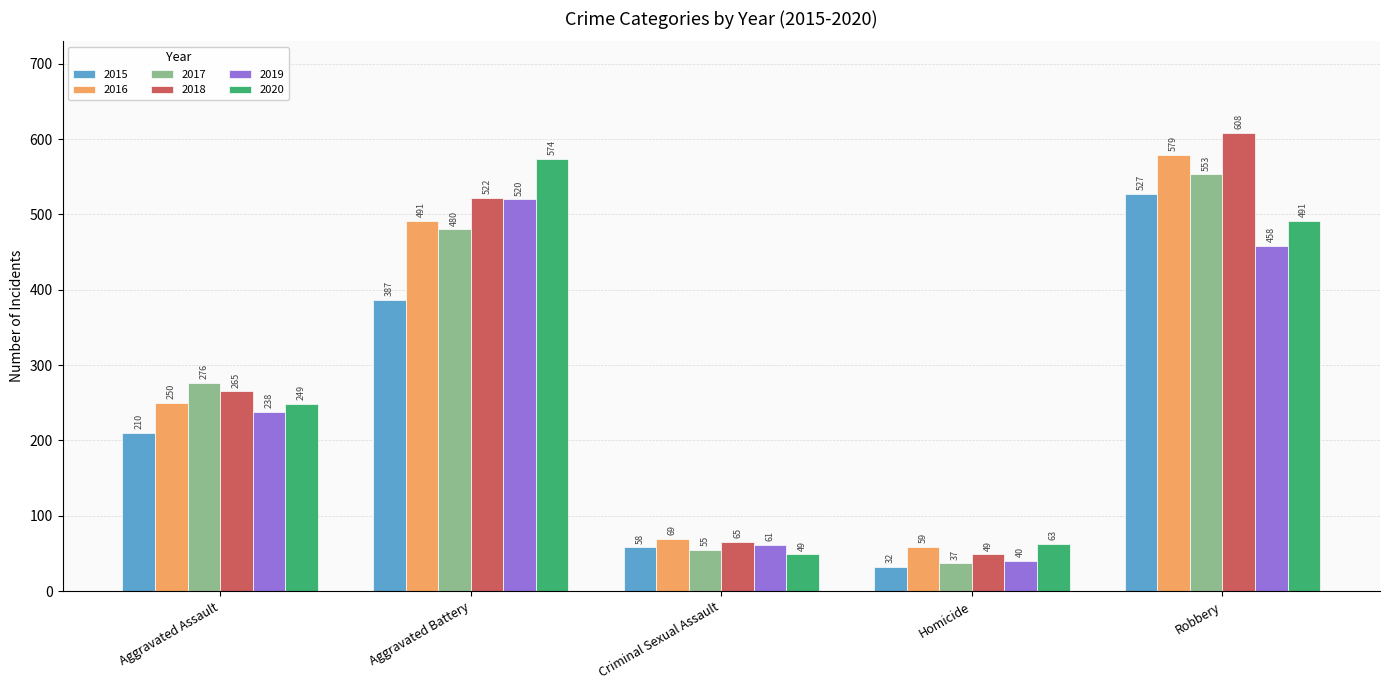

What is the label of the 1st bar from the left?

Aggravated Assault